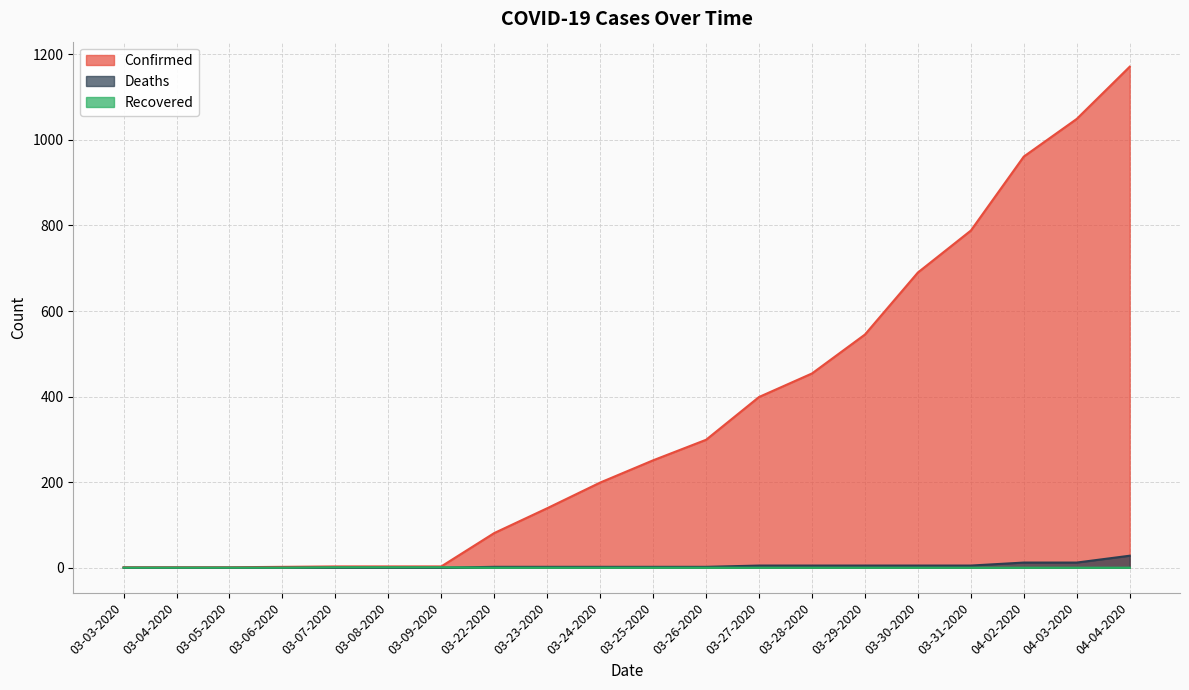

Reading left to right, what are all the values shown in this chart?

Confirmed: 1	1	1	2	3	3	3	81	139	199	251	299	399	454	545	690	788	961	1049	1171
Deaths: 0	0	0	0	0	0	0	2	2	2	2	2	5	5	5	5	5	12	12	28
Recovered: 0	0	0	0	1	1	1	0	0	0	0	0	0	0	0	0	0	0	0	0